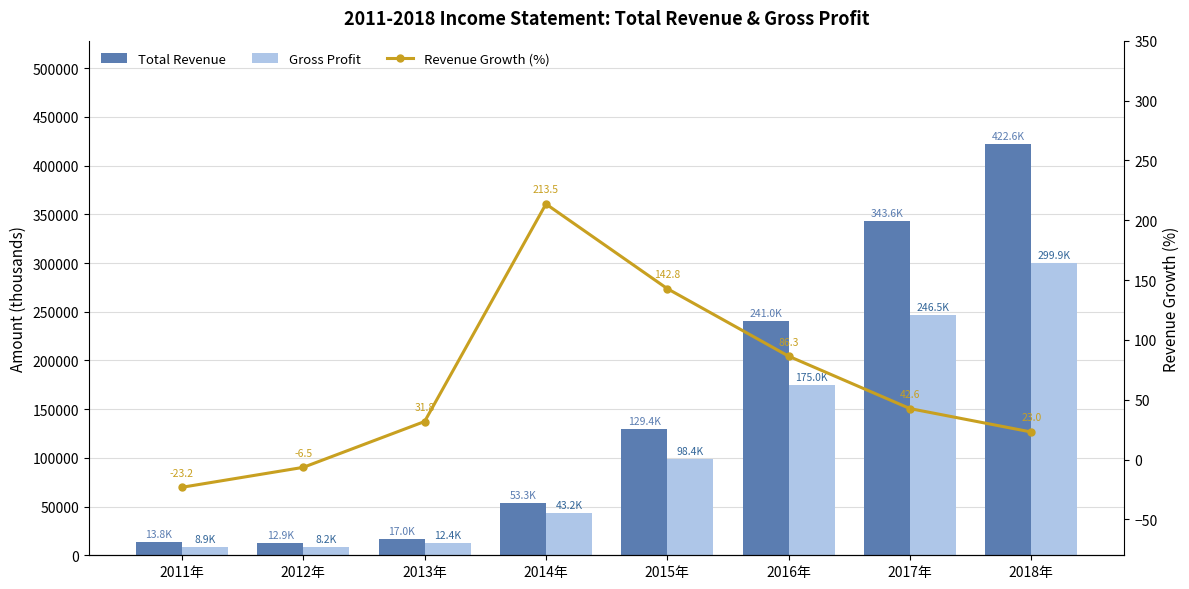

What is the total value across all series at 2013年?

29431.8